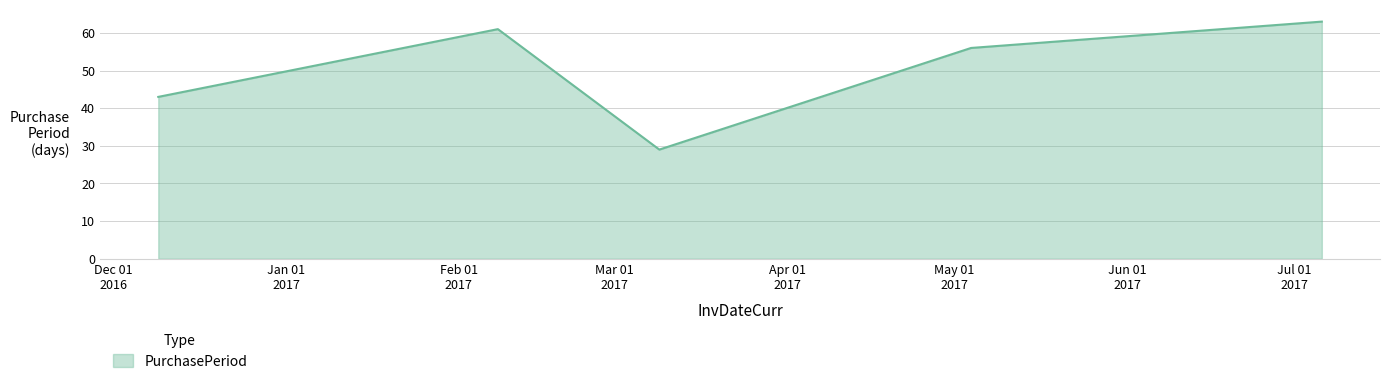

How many interior local peaks (higher than both neighbors) does the data have?

1